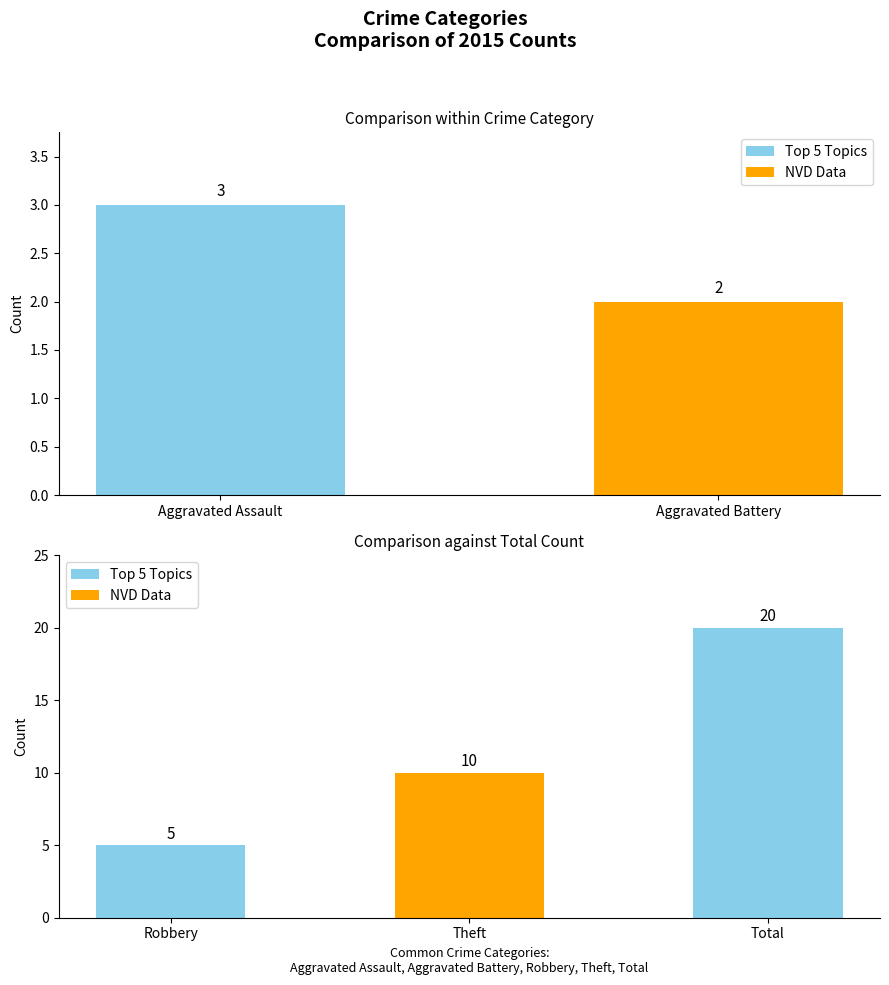

What is the difference between the second highest and second lowest values?

7